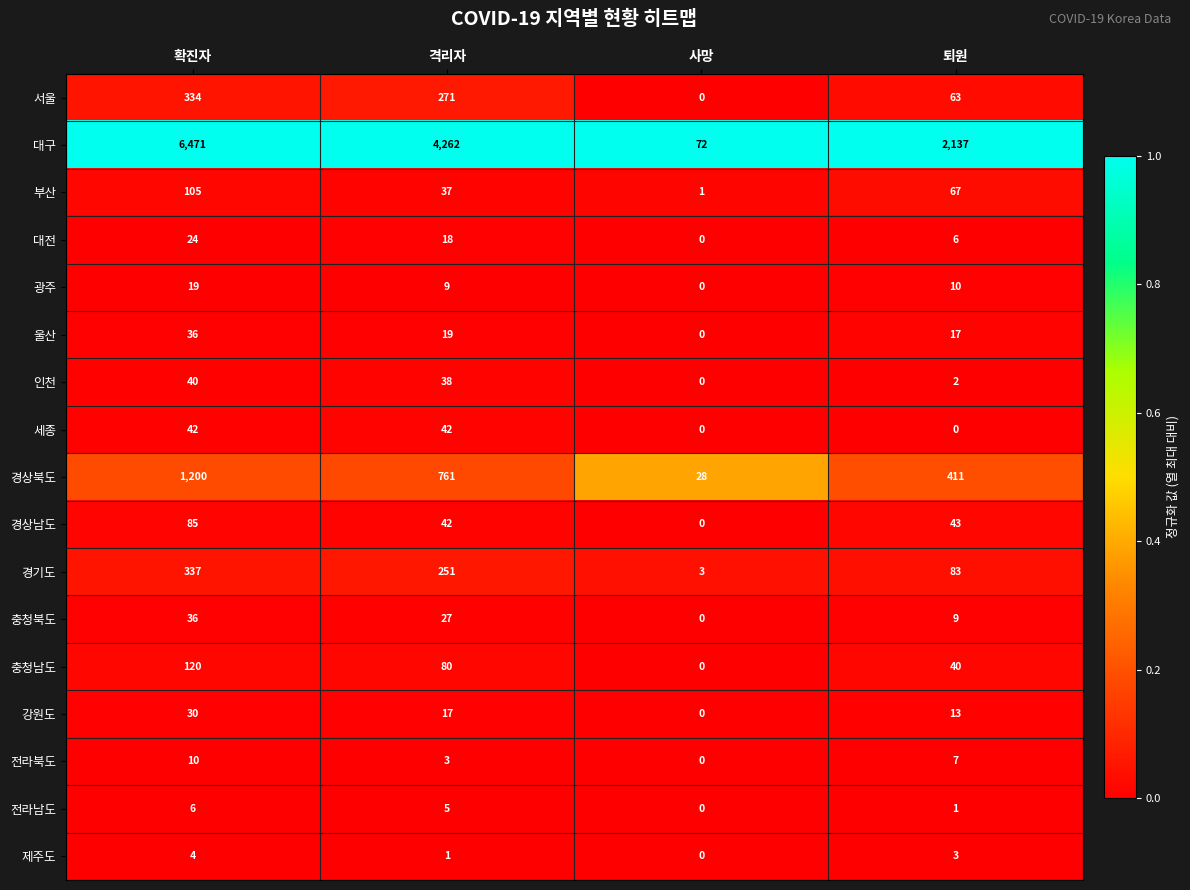

Between 사망 and 퇴원, which series saw the biggest shift?

대구